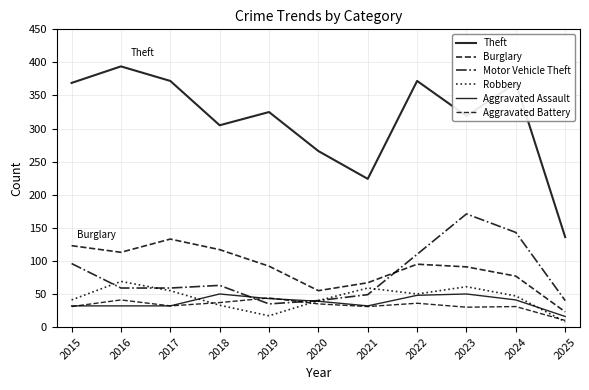

Reading left to right, what are all the values shown in this chart?

Theft: 369	394	372	305	325	266	224	372	319	369	136
Burglary: 123	113	133	117	92	55	67	95	91	77	23
Motor Vehicle Theft: 96	59	59	63	35	40	49	110	171	143	40
Robbery: 41	69	55	33	17	40	59	50	61	47	8
Aggravated Assault: 32	32	32	50	43	39	32	48	50	41	16
Aggravated Battery: 31	41	32	37	44	35	31	36	30	31	10